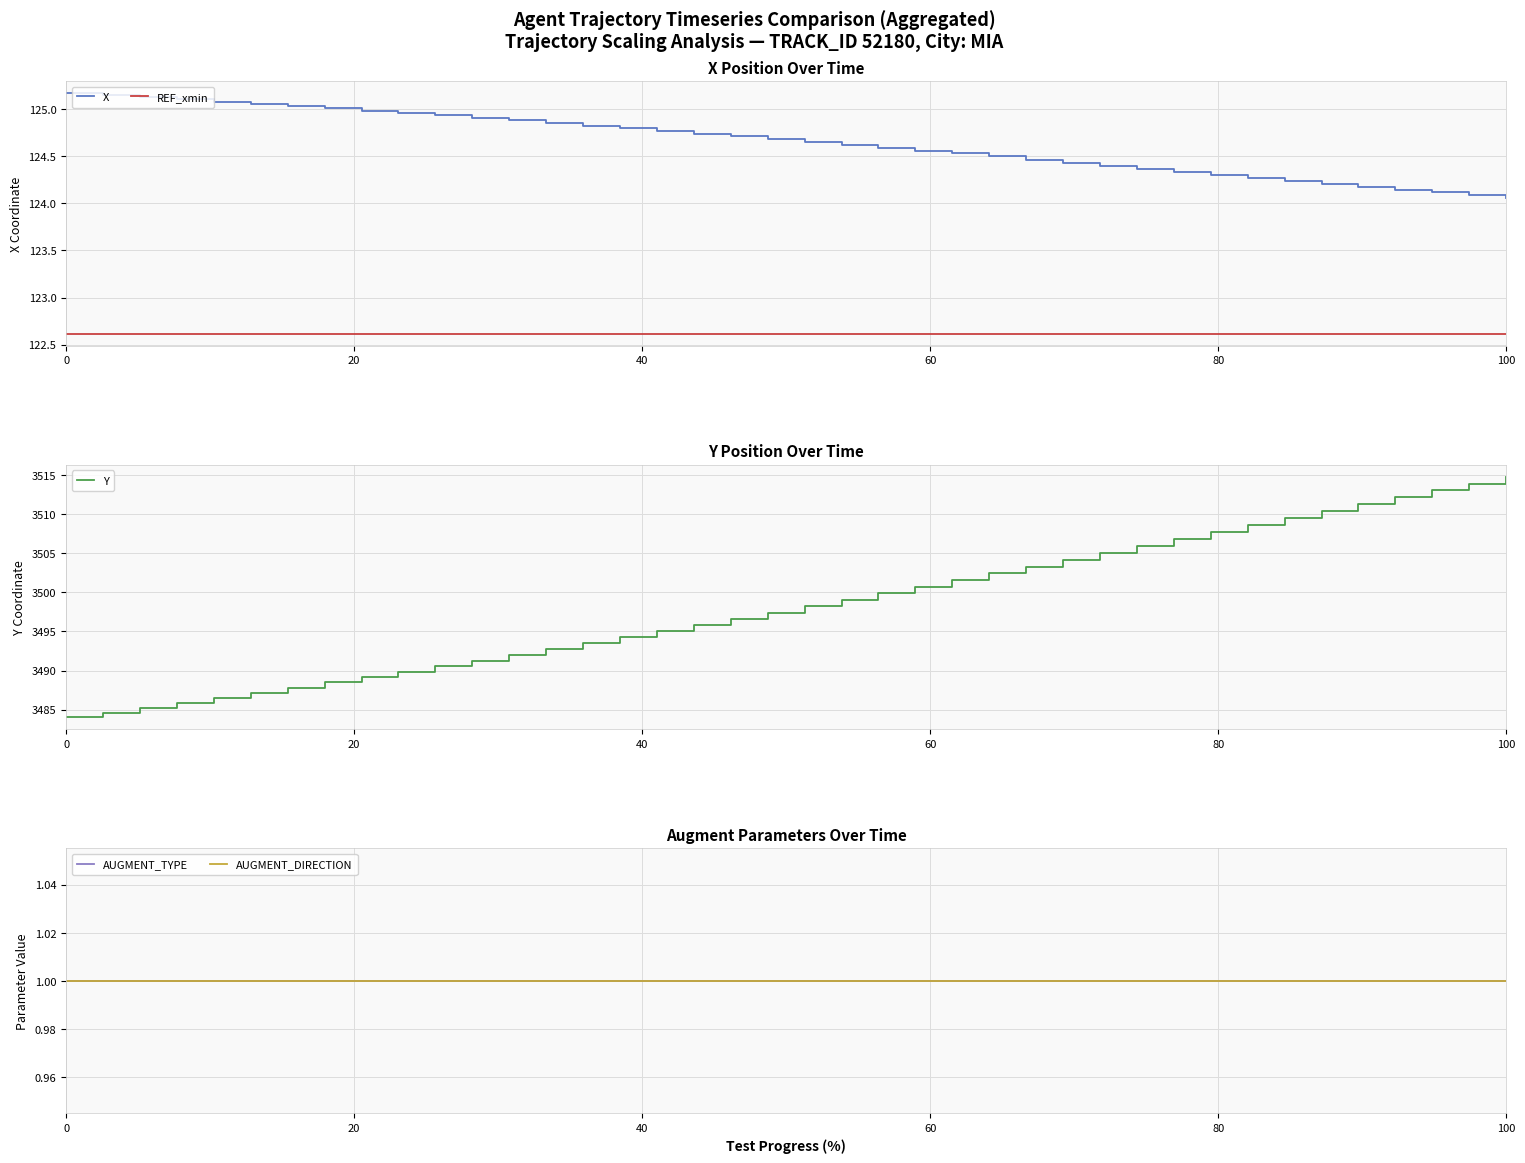

True or false: X and REF_xmin cross at least once.

False